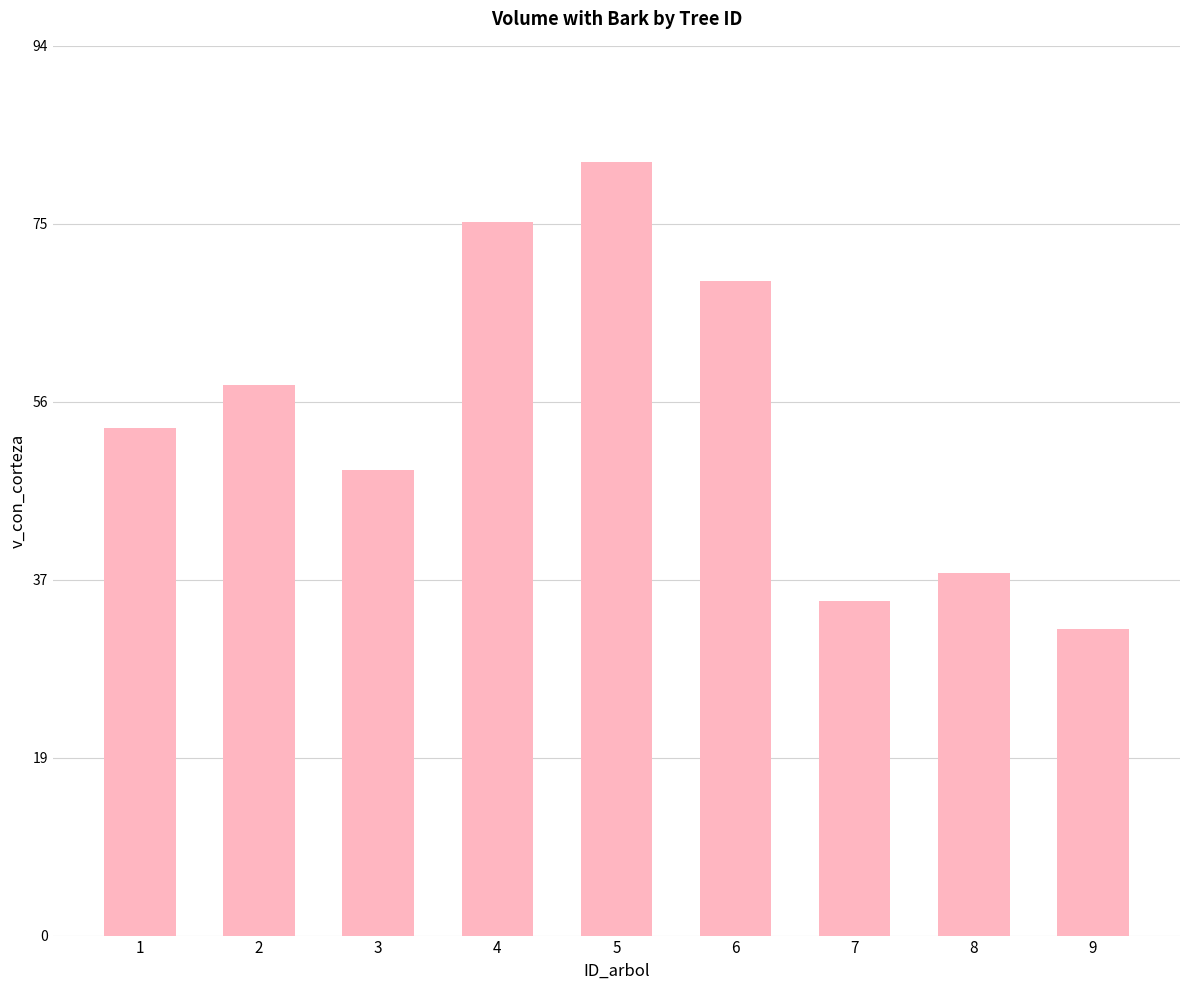

What is the sum of the values at 9 and 1?

85.7